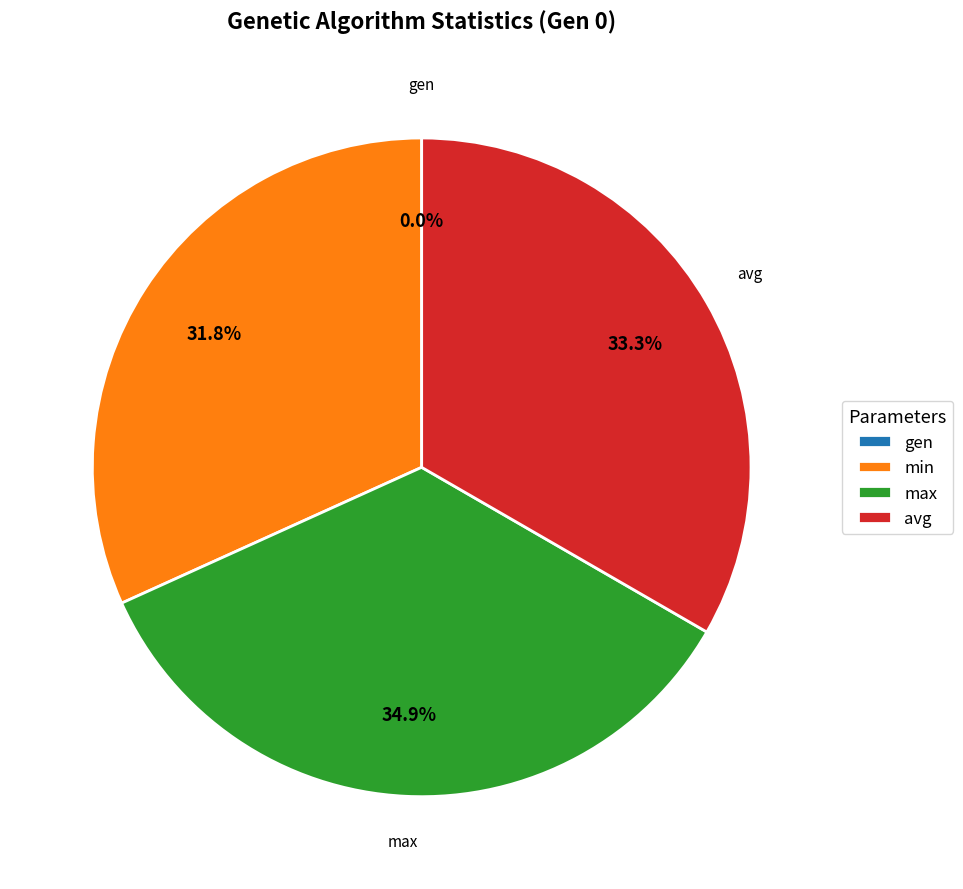

True or false: gen accounts for 1% of the total.

False